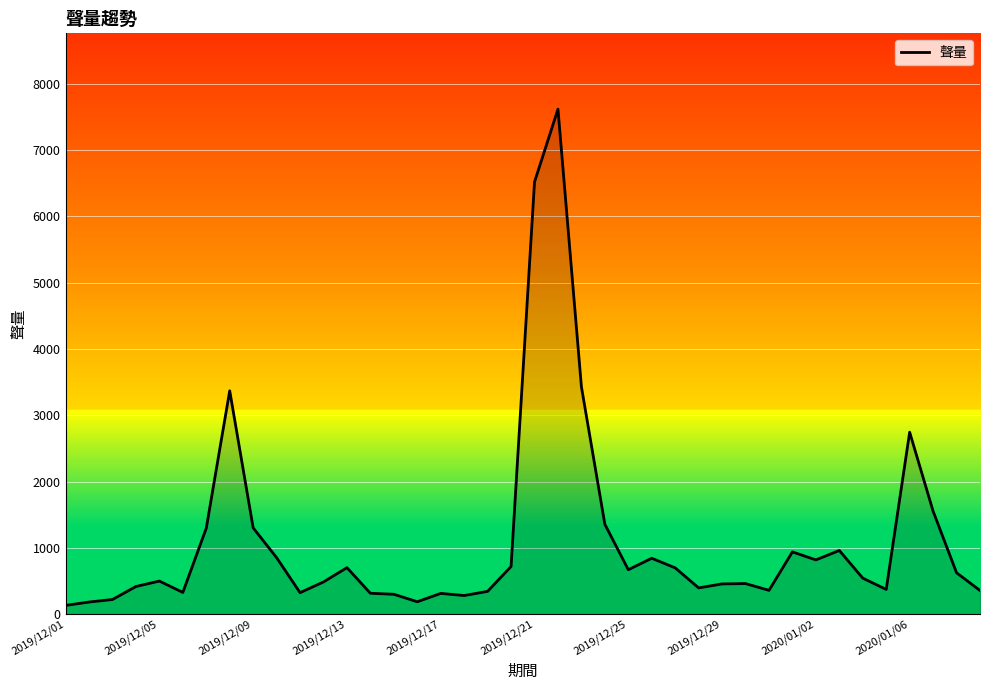

What is the maximum value shown in the chart?

7615